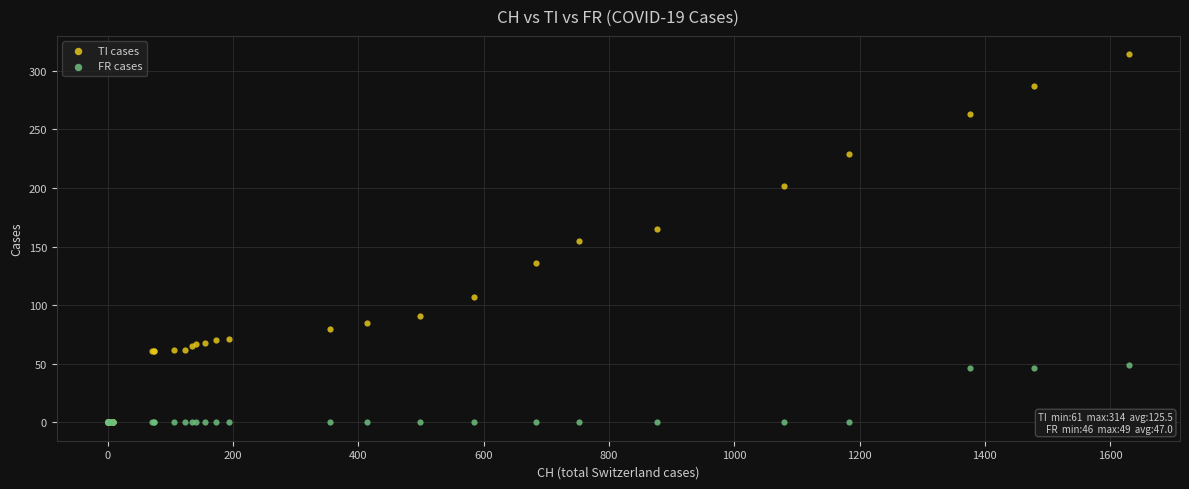

Which series has the largest Y range (max minus min)?

TI cases